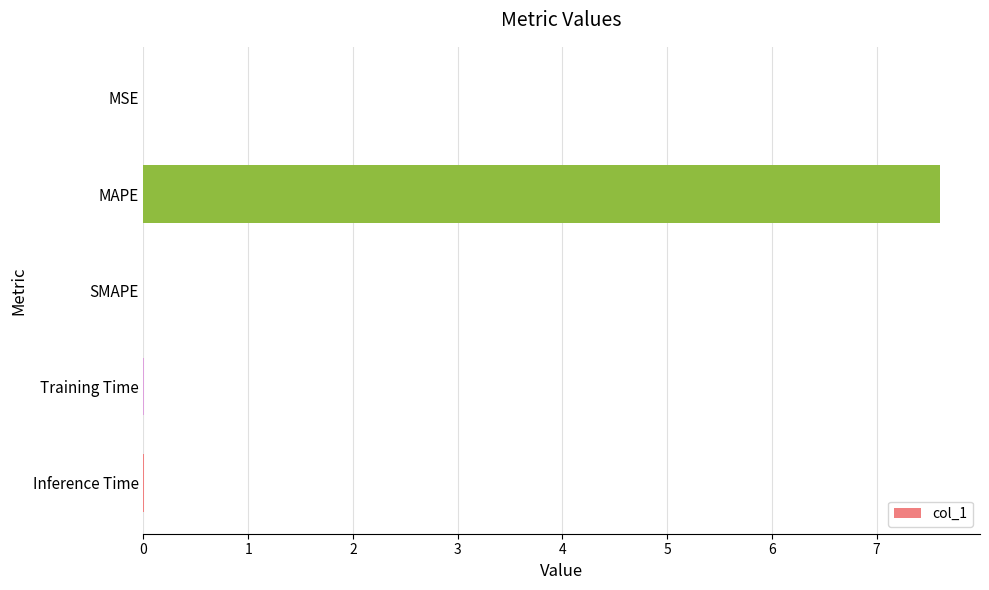

Is it true that the value at MSE is 0.0?

True